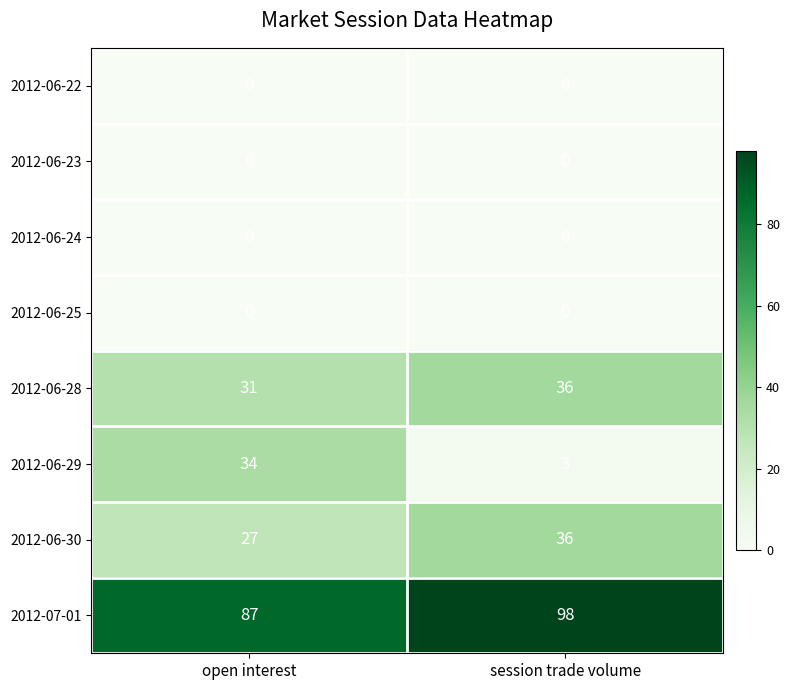

What is the sum of the 2012-06-29 values at open interest and session trade volume?

37